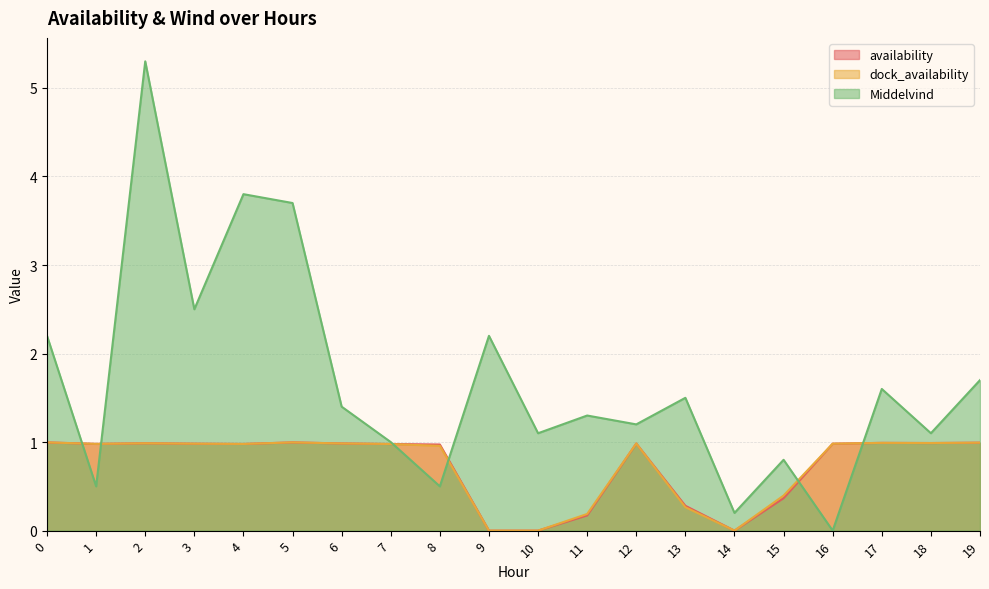

At which category does the chart reach its minimum across all series?

9